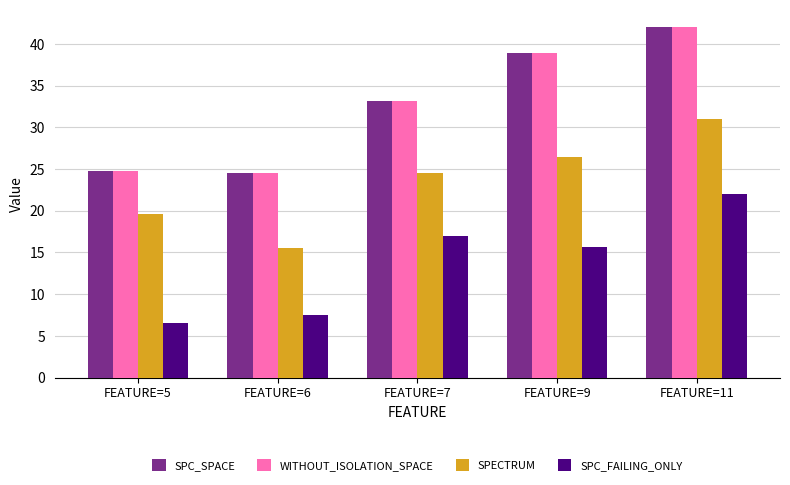

Reading left to right, what are all the values shown in this chart?

SPC_SPACE: 24.8	24.5	33.1	38.9	42.0
WITHOUT_ISOLATION_SPACE: 24.8	24.5	33.1	38.9	42.0
SPECTRUM: 19.6	15.5	24.6	26.5	31.0
SPC_FAILING_ONLY: 6.6	7.5	17.0	15.7	22.0